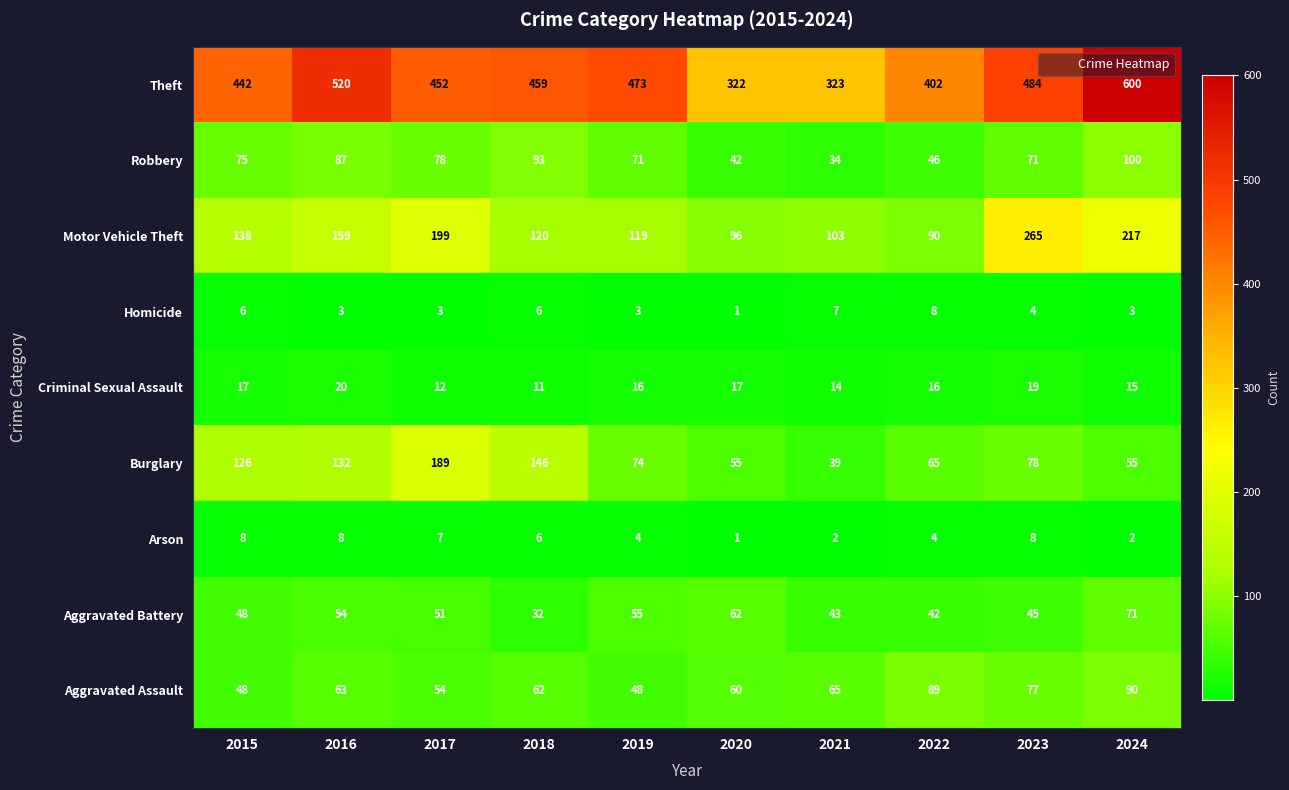

True or false: Aggravated Assault has a value of 48 at 2019.

True